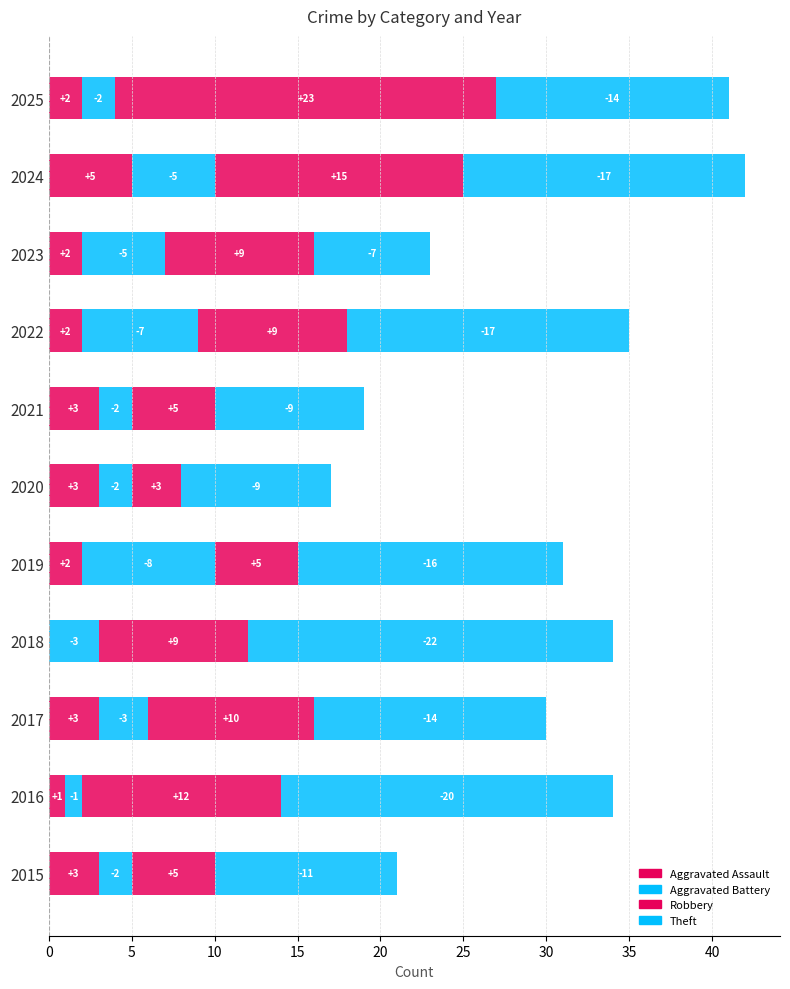

How many bars are there in total?

44